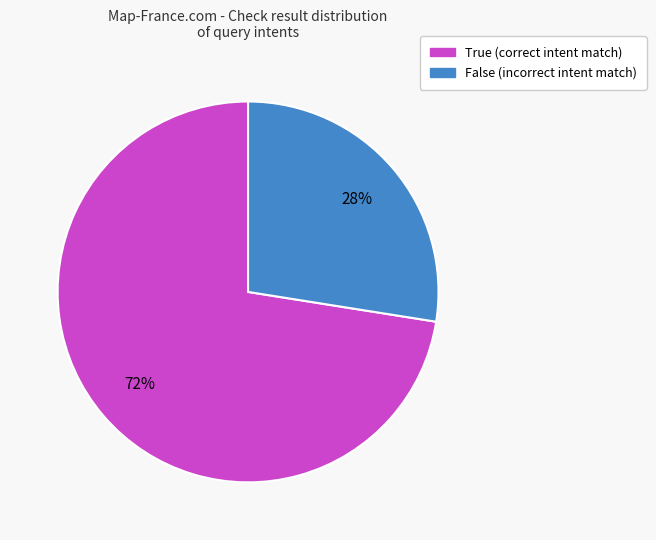

To the nearest percent, what percentage of the pie is False?

28%